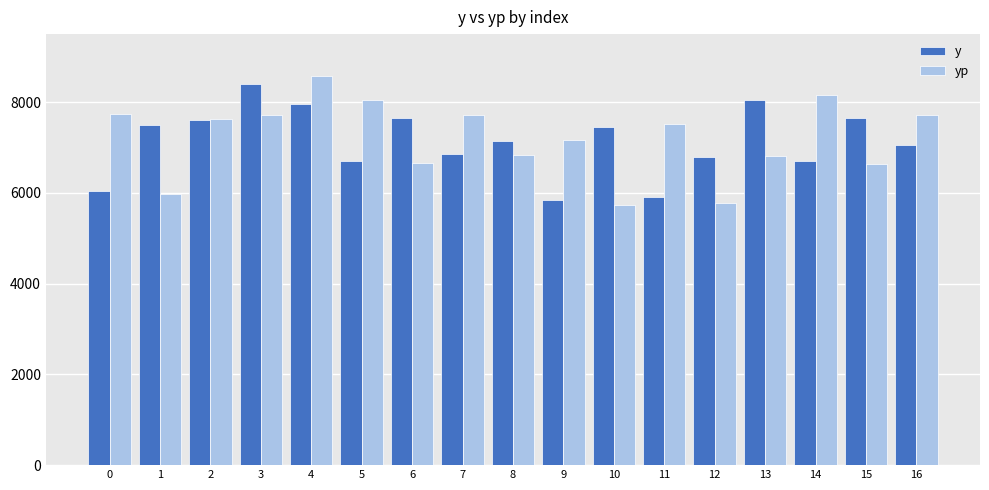

How many bars are there in each group?

2